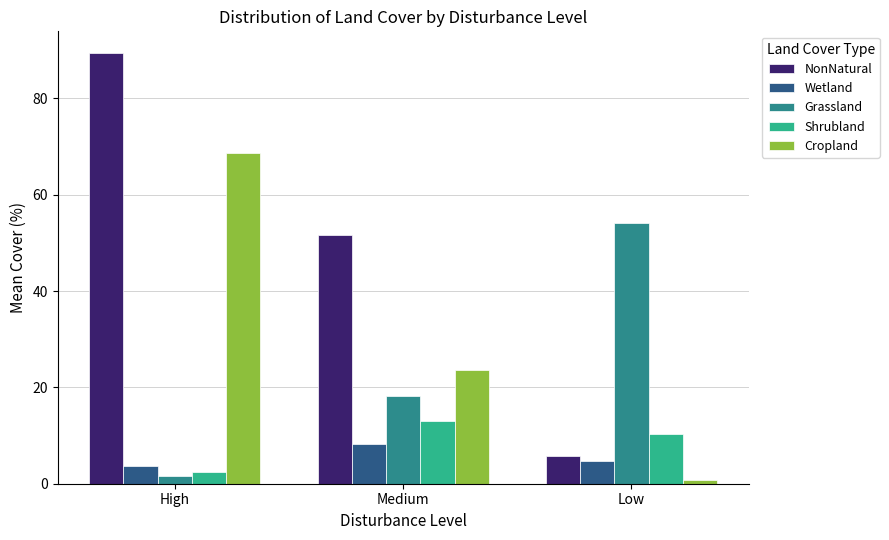

Is it true that Shrubland equals 14.7 at Low?

False